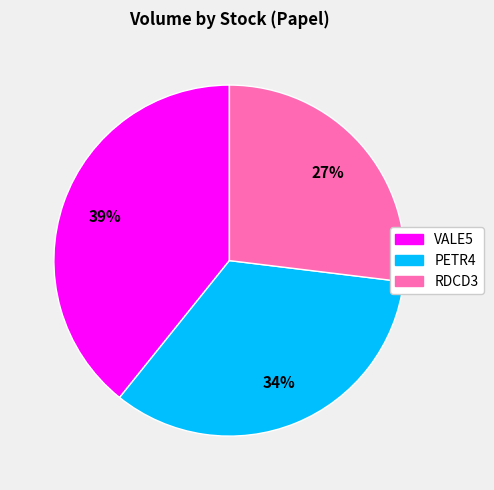

Which category has the smallest portion of the pie?

RDCD3